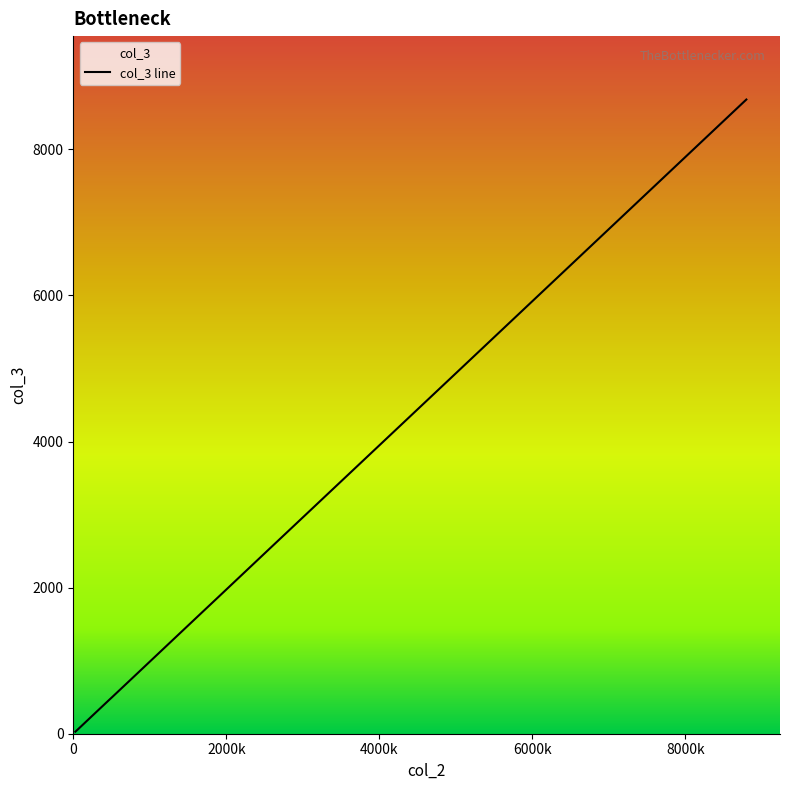

What is the greatest value displayed?

8681